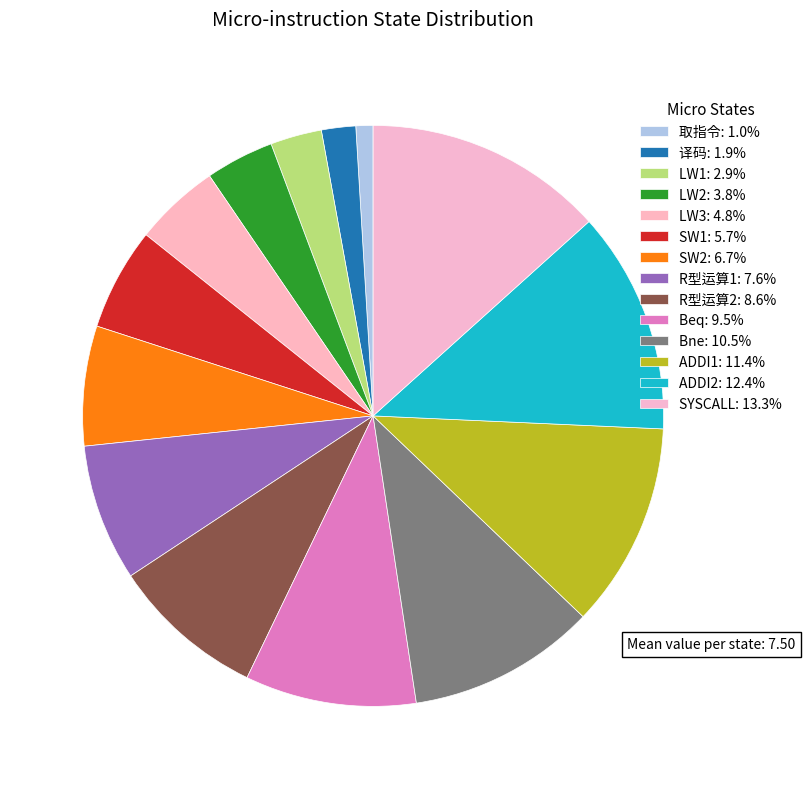

Which slice is the largest?

SYSCALL